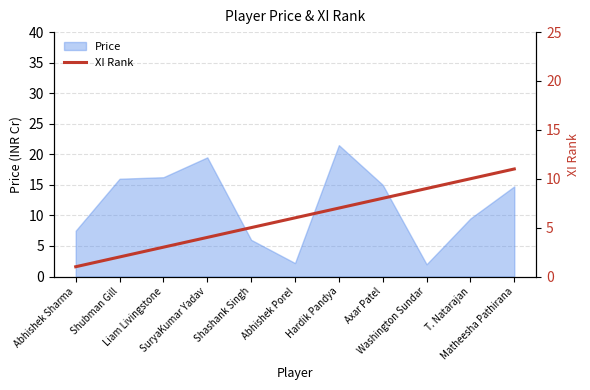

Rank the categories by value from lowest to highest.

Abhishek Sharma, Shubman Gill, Liam Livingstone, SuryaKumar Yadav, Shashank Singh, Abhishek Porel, Hardik Pandya, Axar Patel, Washington Sundar, T. Natarajan, Matheesha Pathirana